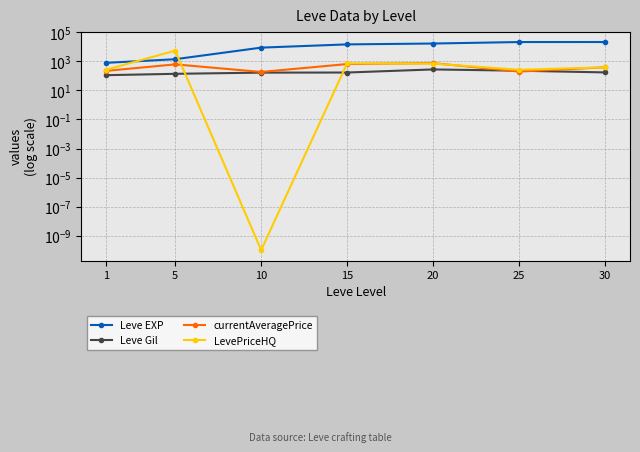

What is the total value across all series at 1?

1409.6